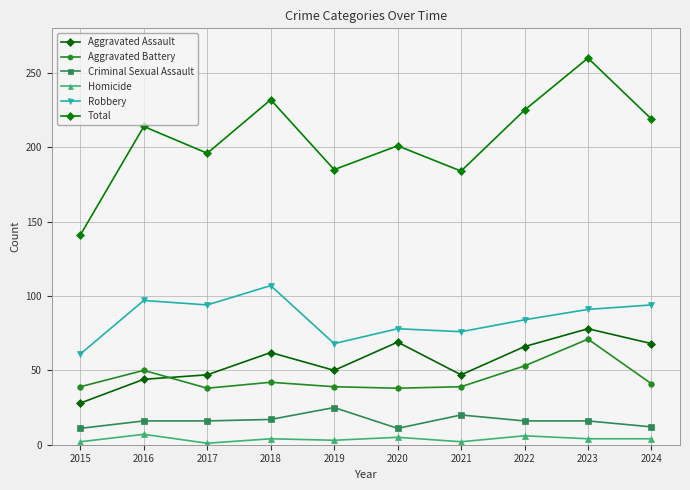

At how many categories does at least one series exceed 178?

9